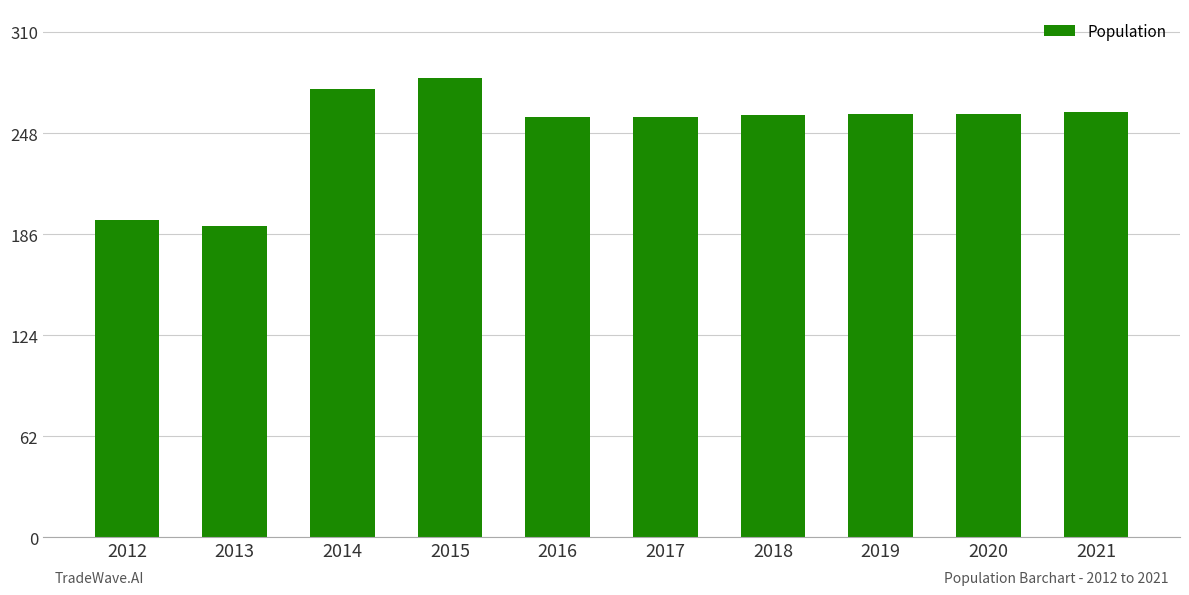

At which category does the chart reach its peak across all series?

2015